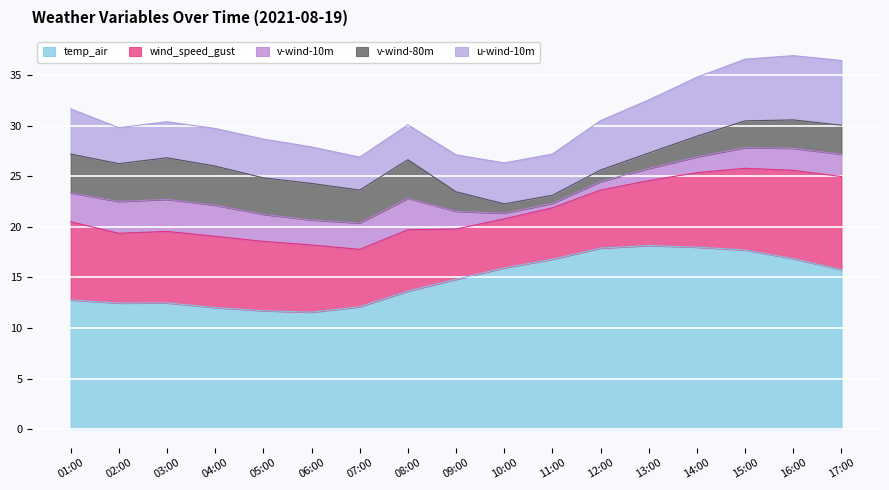

At which label does wind_speed_gust first exceed 6?

01:00